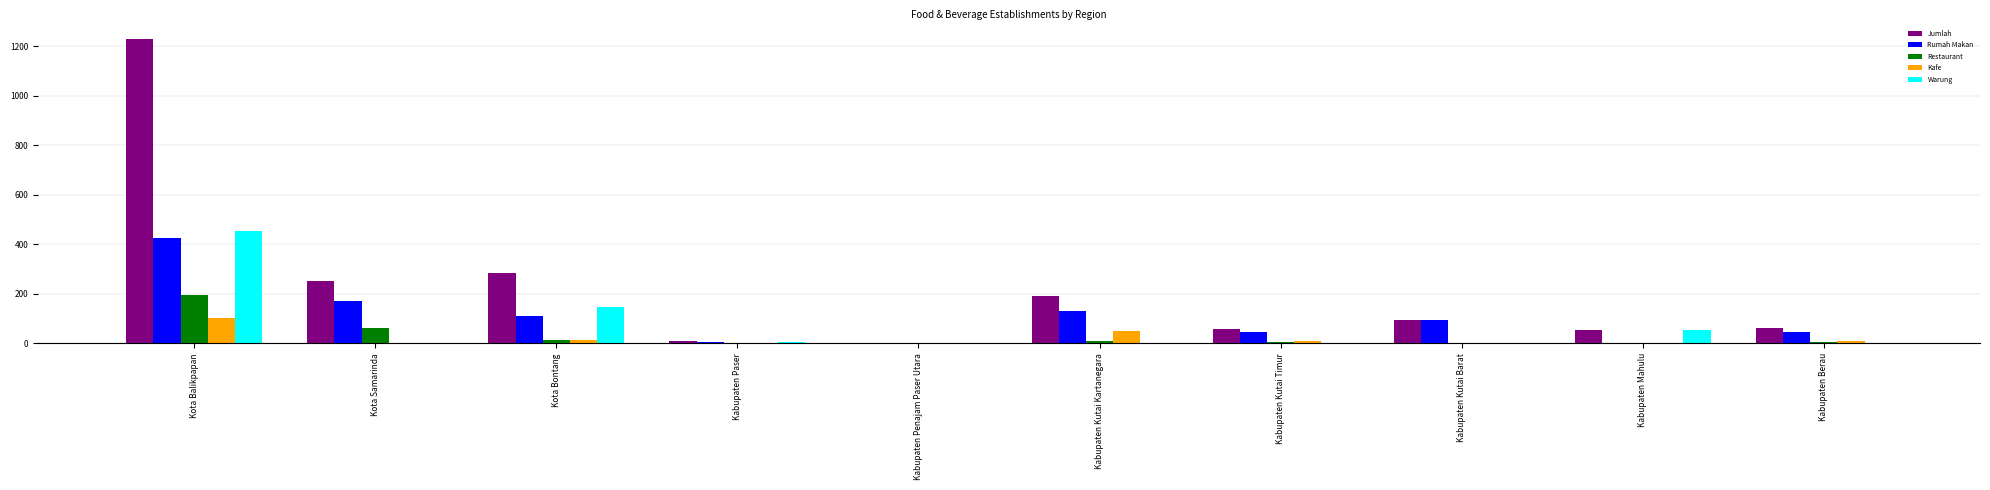

Read the Restaurant value at Kota Samarinda.

64